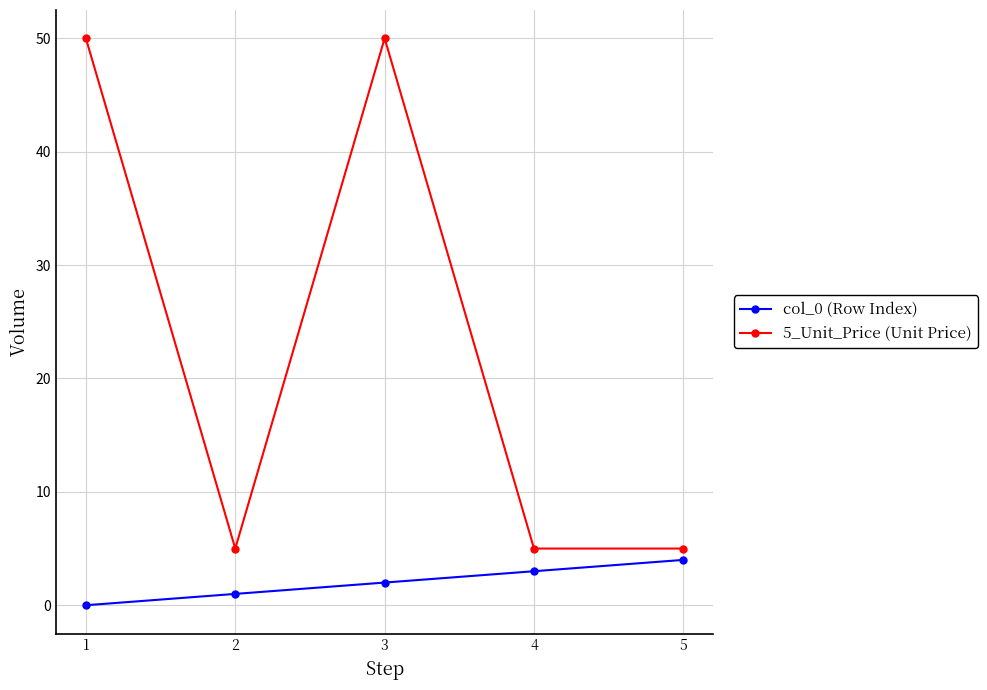

List the series in order of their overall mean, highest first.

5_Unit_Price (Unit Price), col_0 (Row Index)